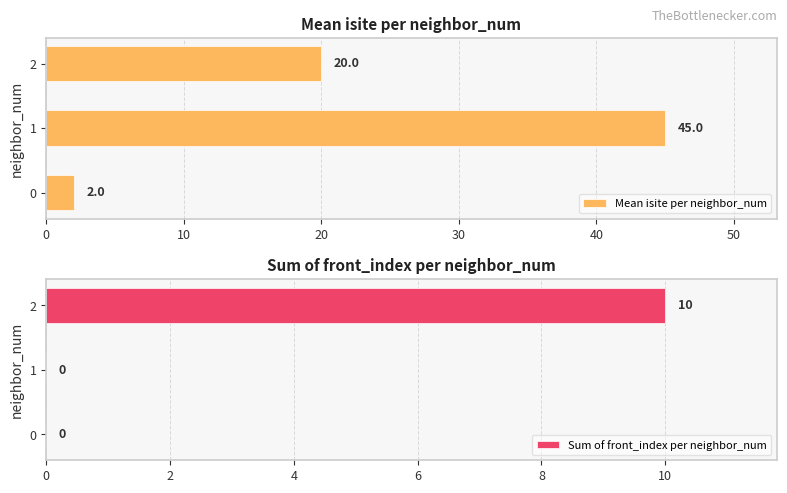

Rank the series by their maximum value, from highest to lowest.

Mean isite per neighbor_num, Sum of front_index per neighbor_num